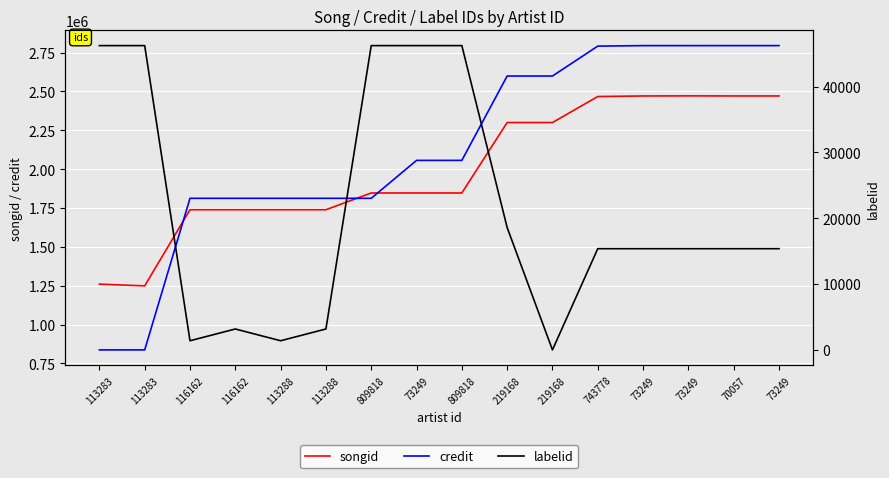

The value of credit at 113283 is 1475529. True or false?

False